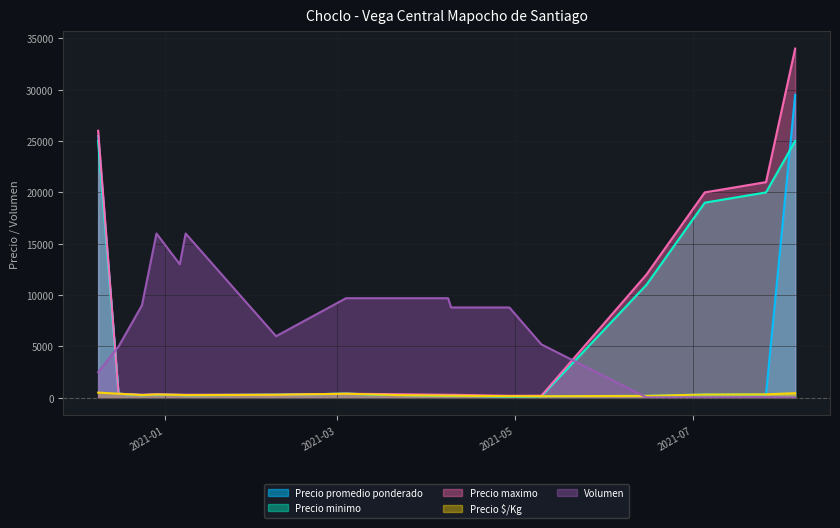

How many lines are shown in the chart?

5